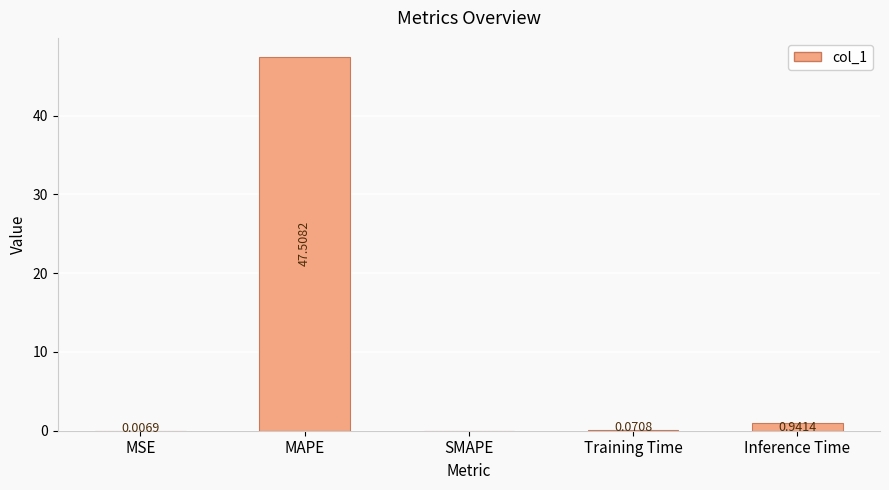

Which label corresponds to the largest value in the chart?

MAPE